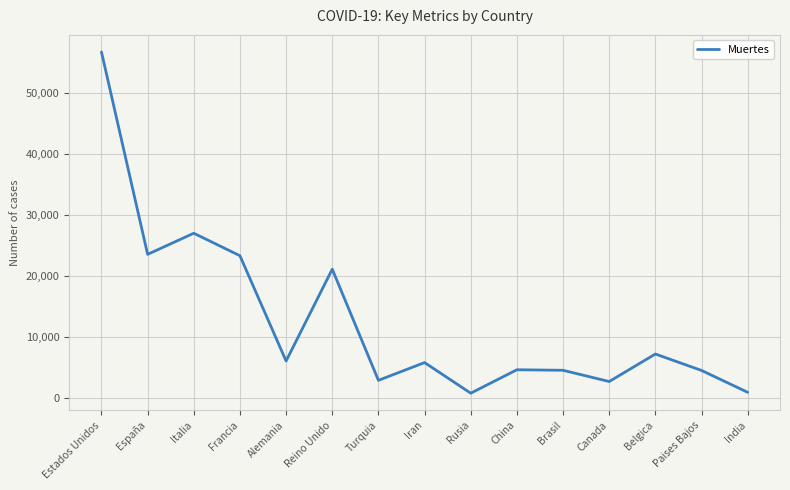

How many distinct data groups are displayed?

1